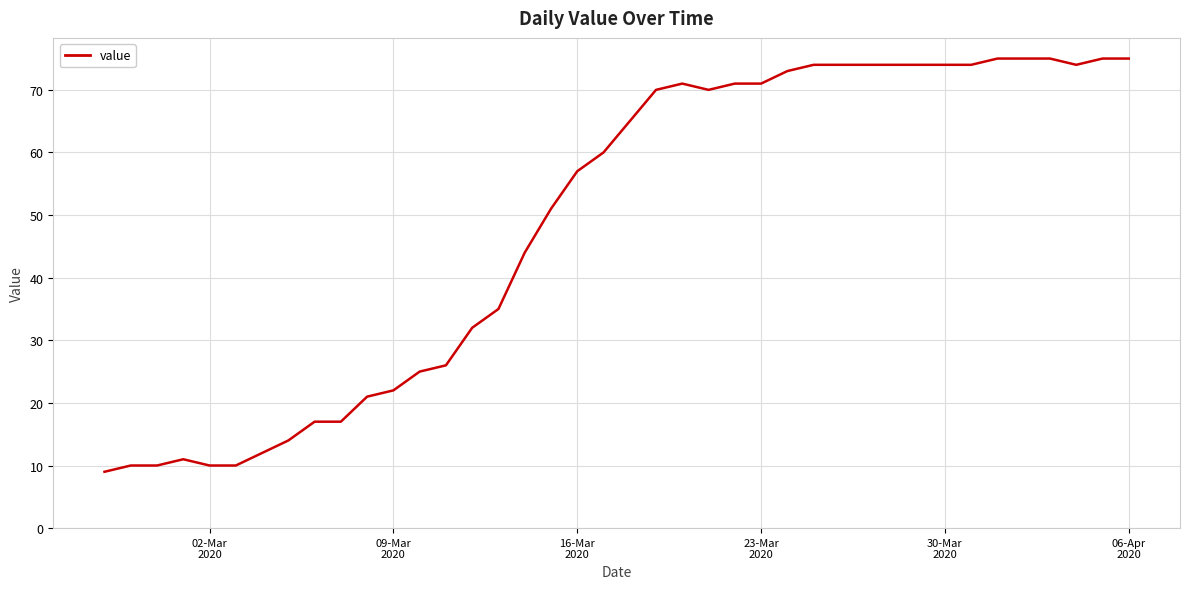

What is the maximum value shown in the chart?

75